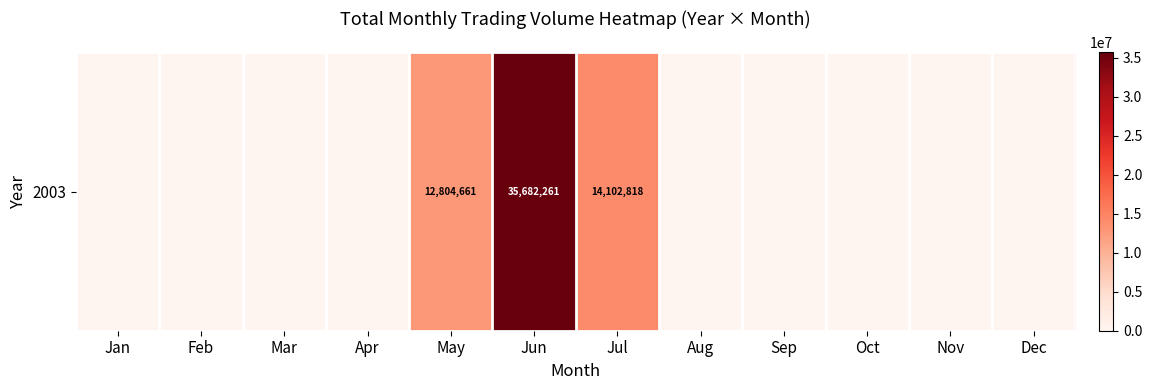

Rank the categories by value from highest to lowest.

Jun, Jul, May, Jan, Feb, Mar, Apr, Aug, Sep, Oct, Nov, Dec